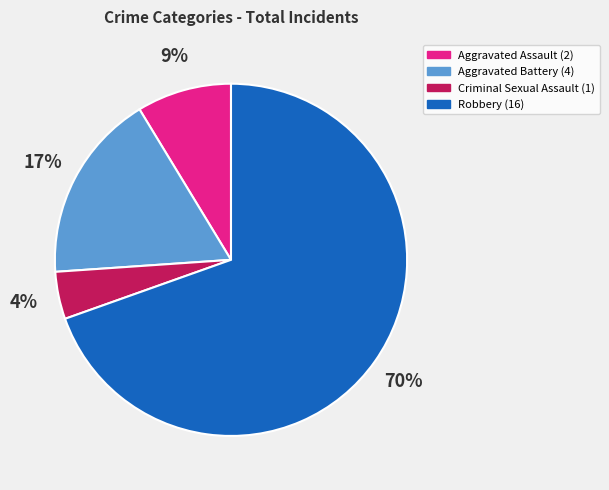

Does Aggravated Assault represent more than half of the total?

No